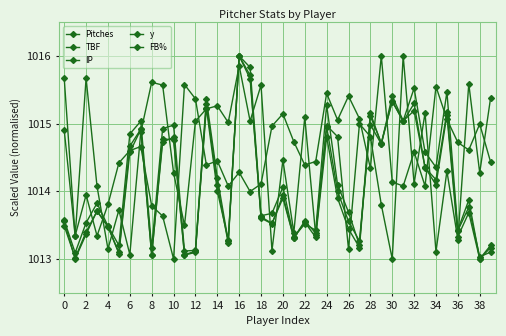

How many data points in y are above 1014?

27